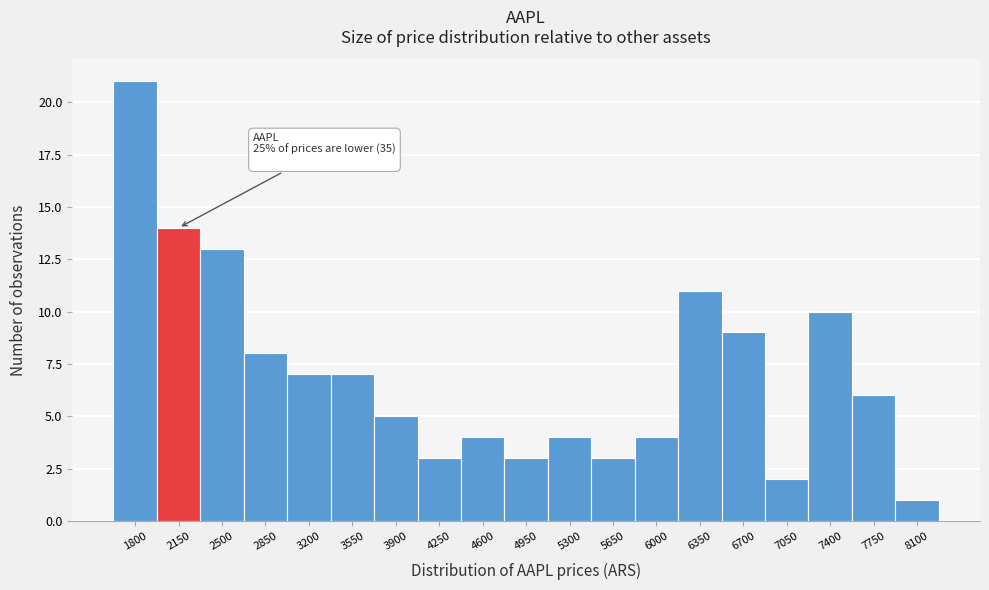

Reading right to left, what are all the values shown in this chart?

1	6	10	2	9	11	4	3	4	3	4	3	5	7	7	8	13	14	21